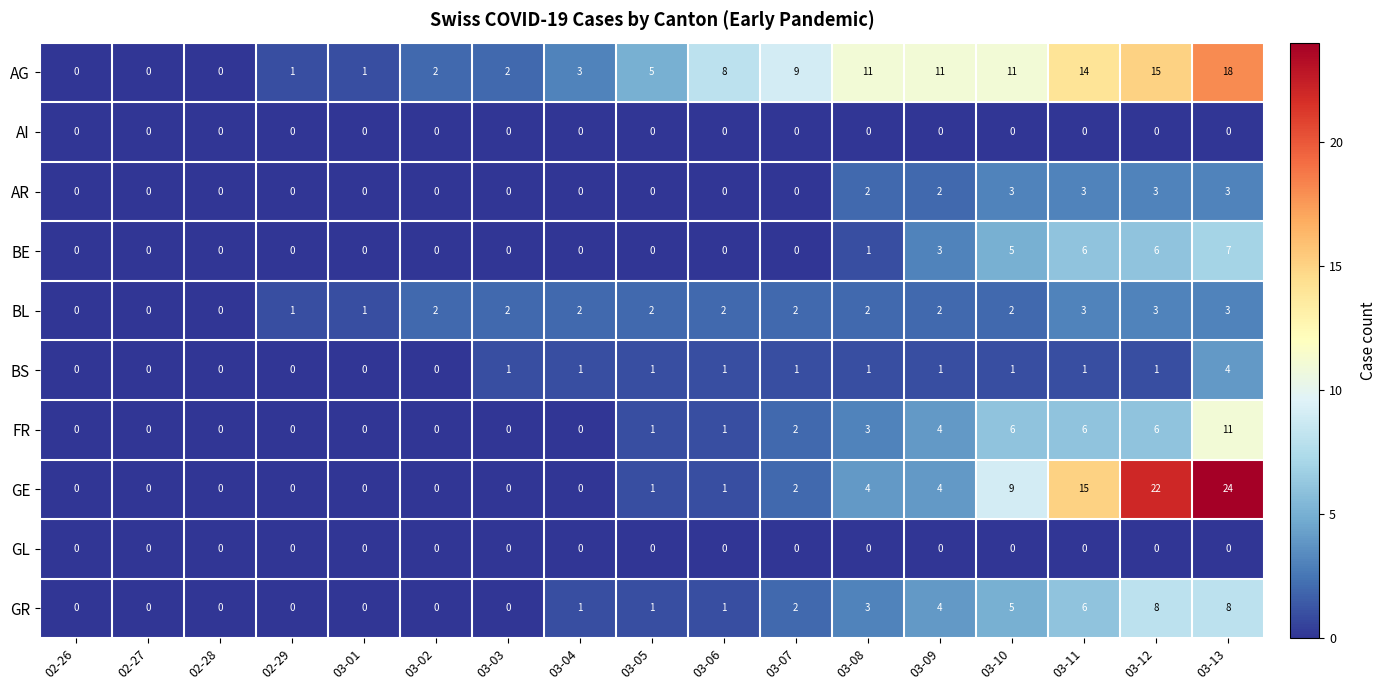

What is the spread (max minus min) of values at 03-12?

22